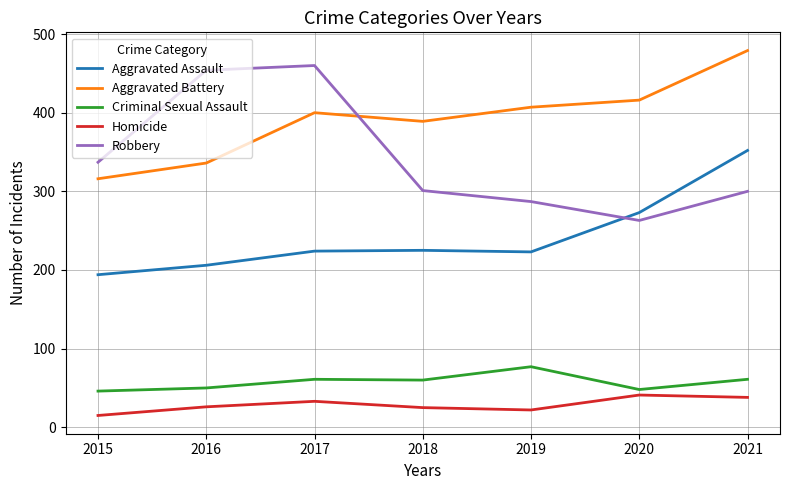

What is the difference between the second highest and second lowest values in the Aggravated Assault series?

67